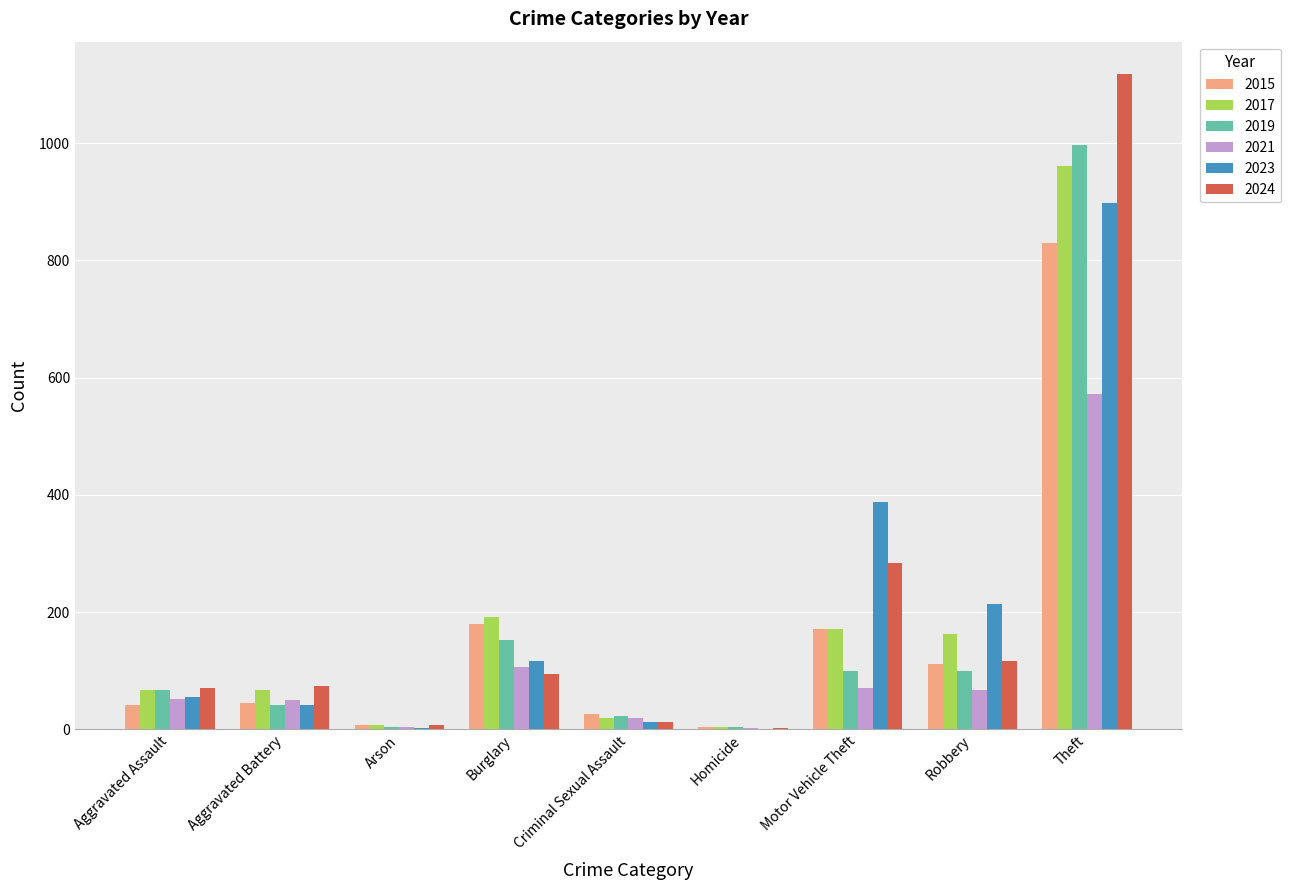

Is it true that 2021 equals 288 at Theft?

False